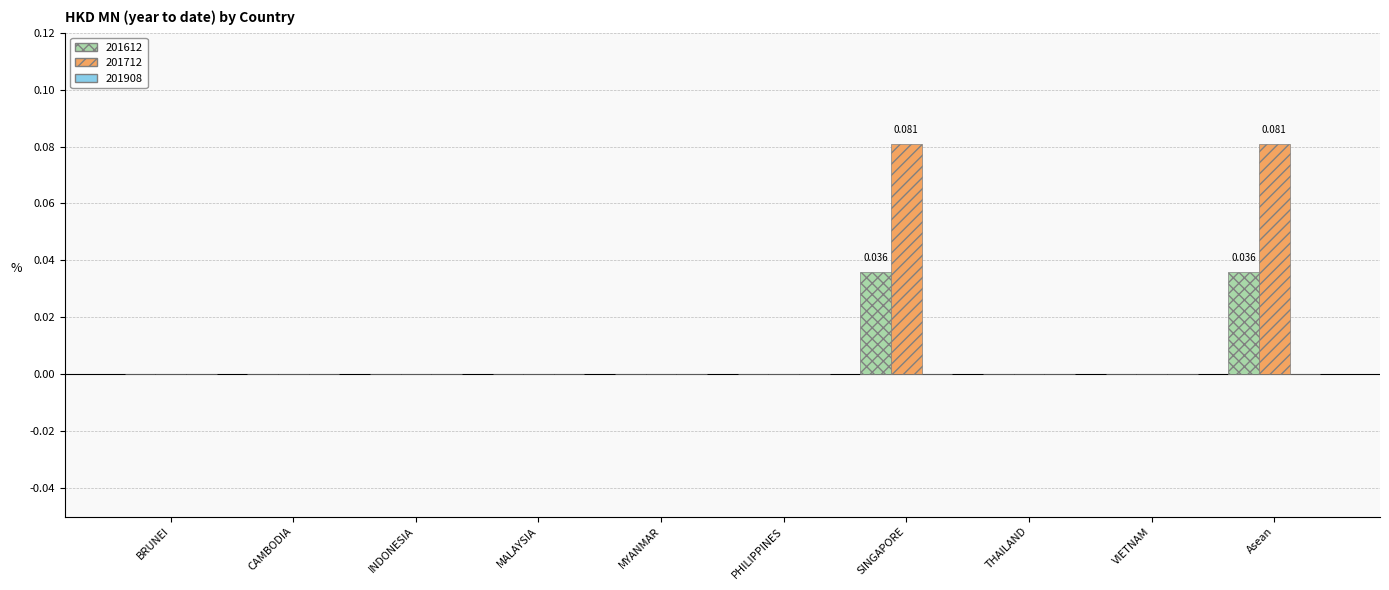

Which series has the widest spread of values?

201712